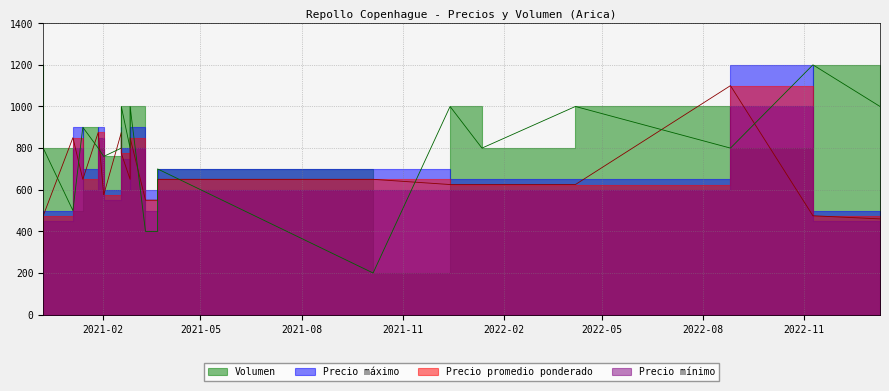

What is the sum of the Precio maximo values at 2022-11-09 and 2022-01-12?

1150